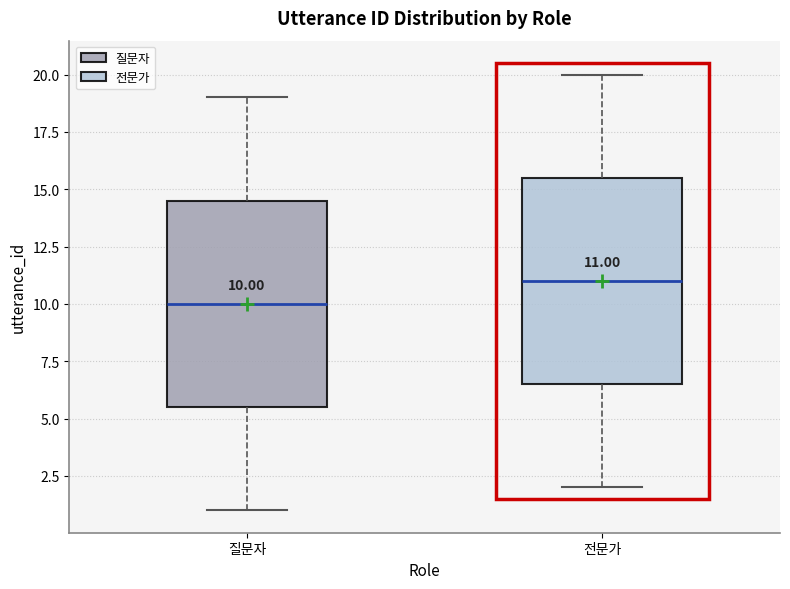

Which box has the highest median line?

전문가